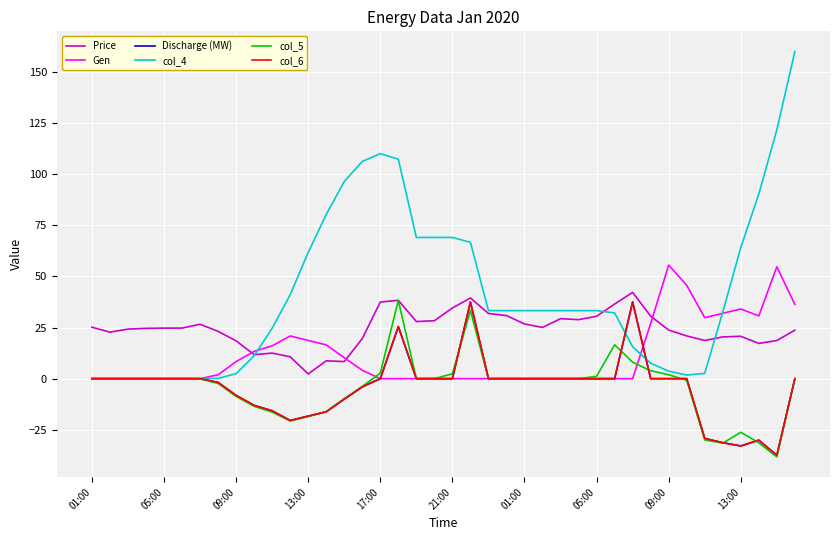

Which series has the largest range (max minus min)?

col_4